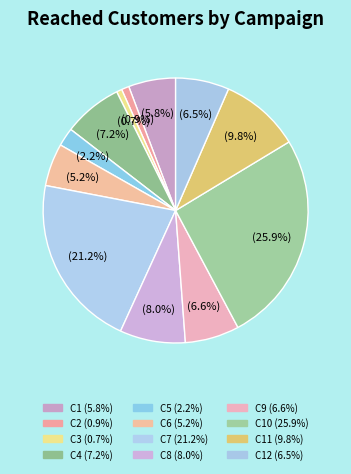

What is the largest slice in the pie chart?

C10